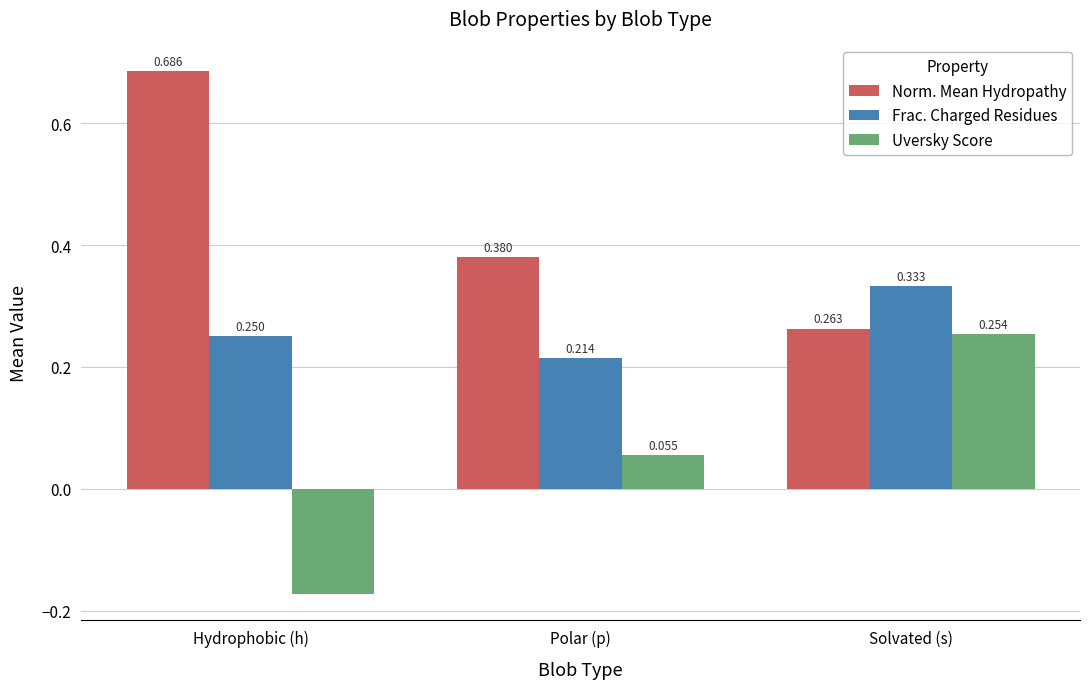

Which label corresponds to the smallest value in the chart?

Hydrophobic (h)